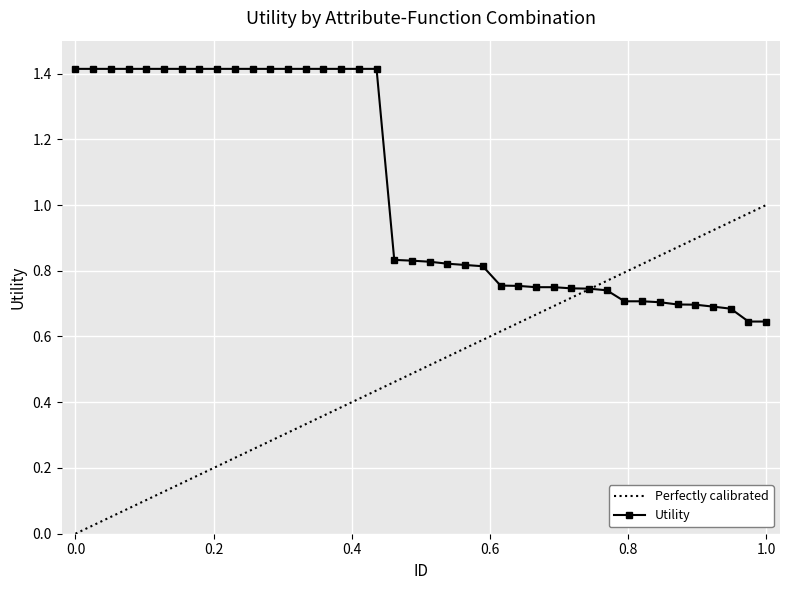

List the series in order of their overall mean, highest first.

Utility, Perfectly calibrated